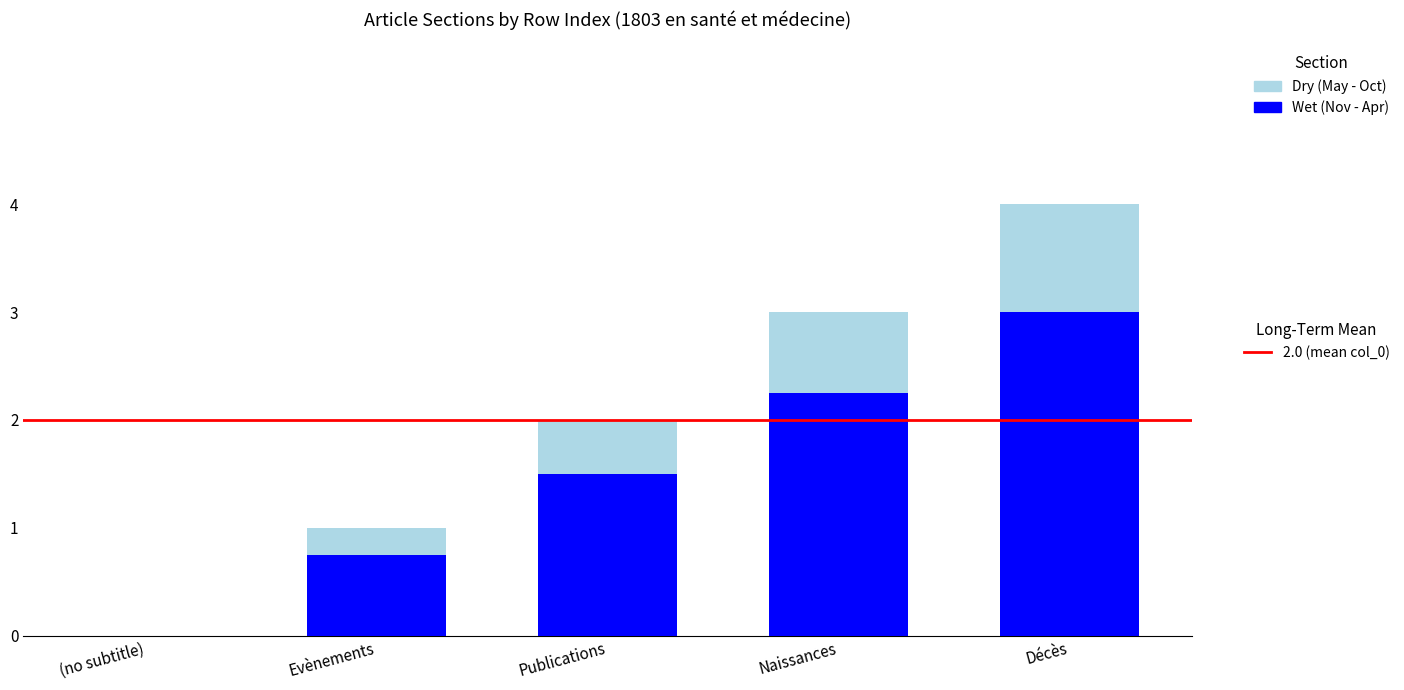

At which category is the sum across all series the highest?

Décès